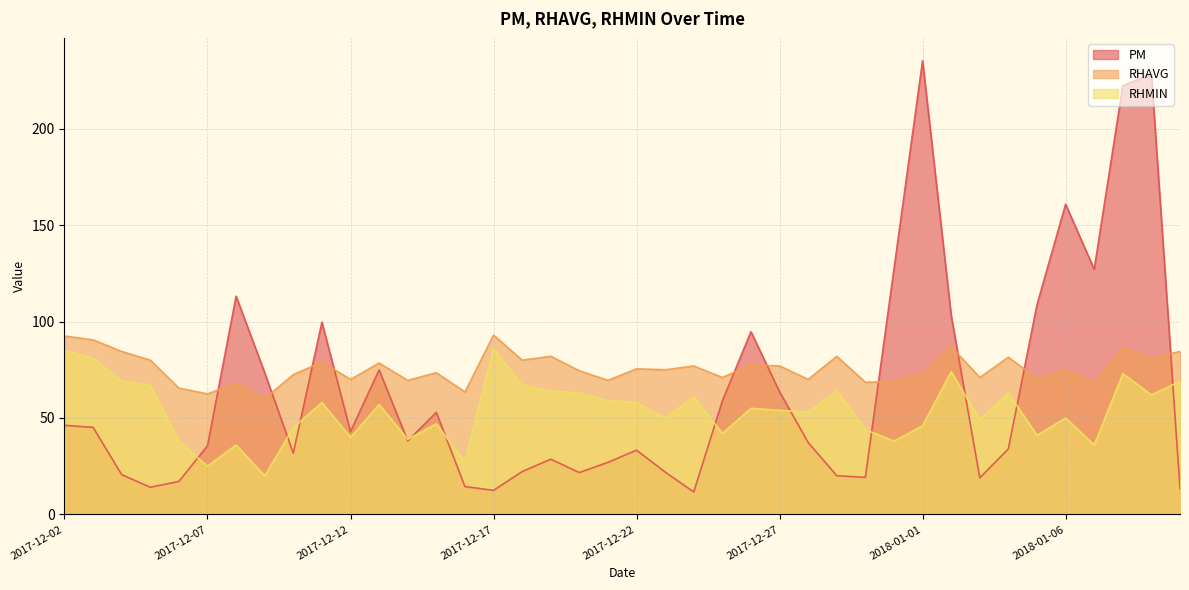

Where does the RHAVG series first go above 75?

2017-12-02